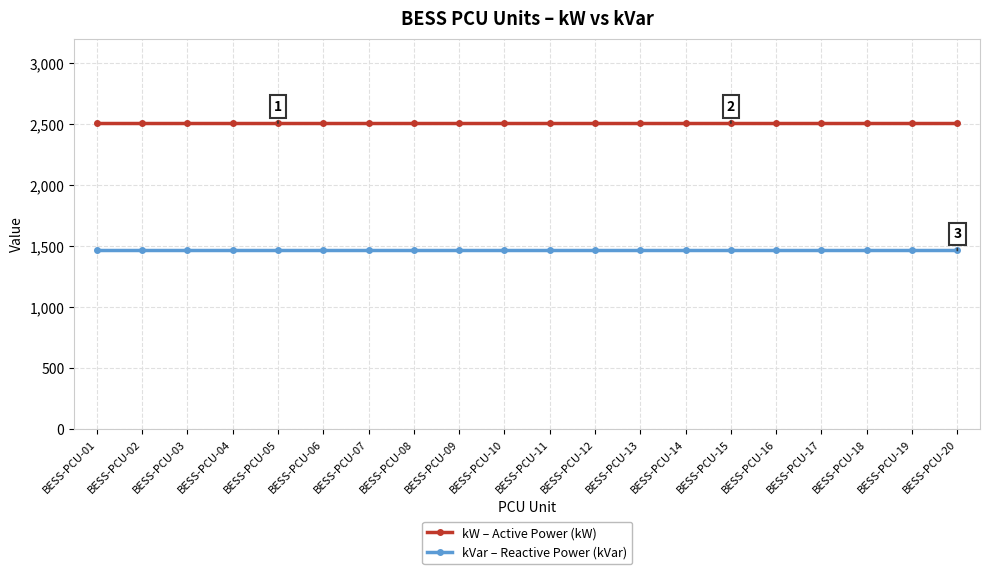

How many lines are shown in the chart?

2